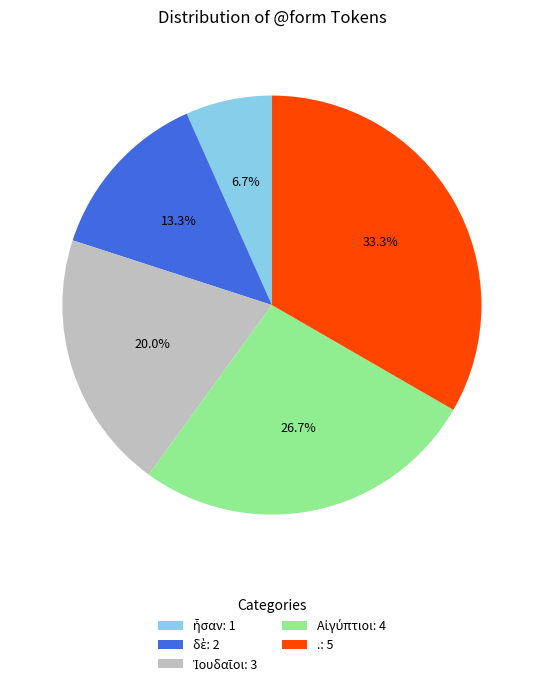

Does any single category account for the majority?

No